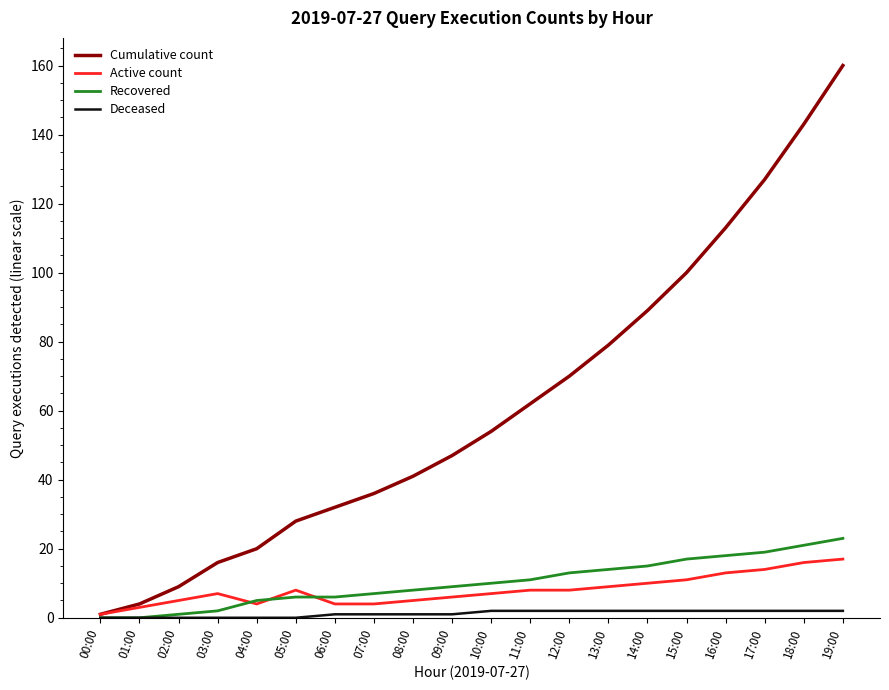

Which series has the widest spread of values?

Cumulative count